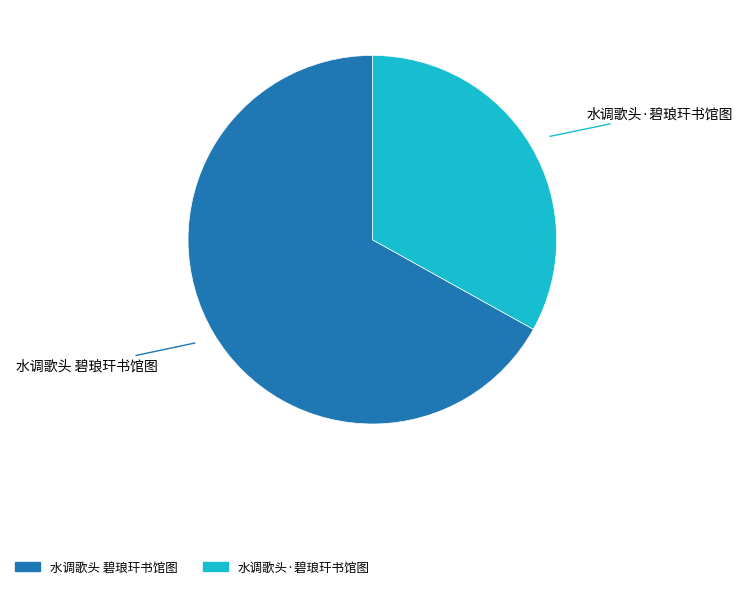

Which category has the biggest portion of the pie?

水调歌头 碧琅玕书馆图